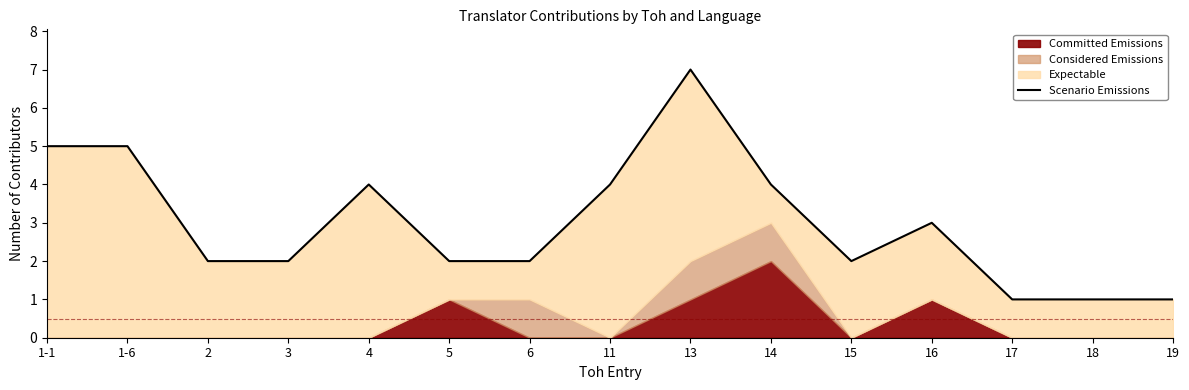

What is the difference between the second highest and second lowest values?

4